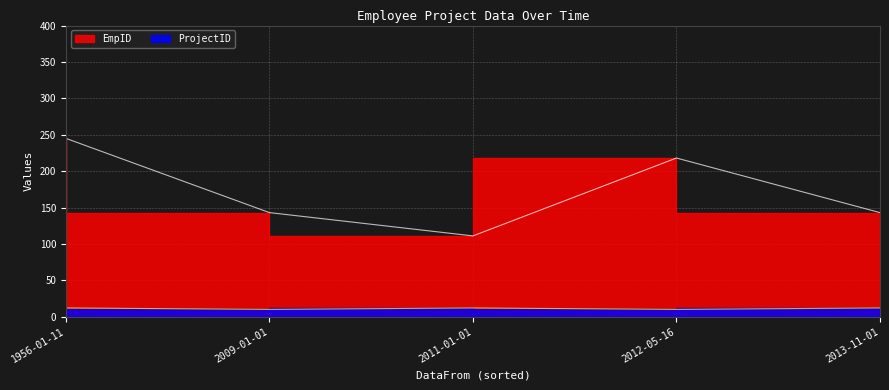

Which category has the highest value across all series?

1956-01-11